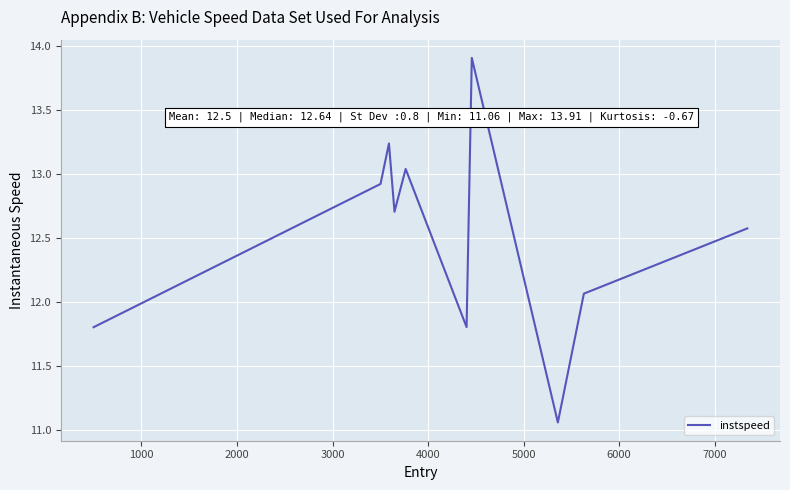

What is the greatest value displayed?

13.9